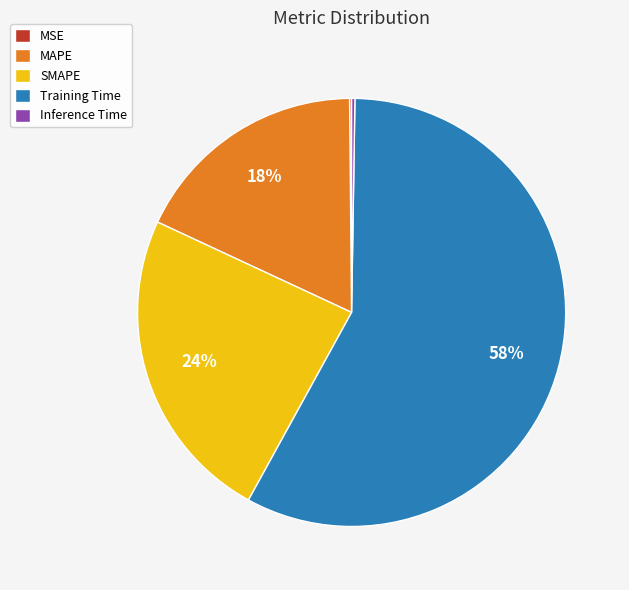

True or false: Training Time accounts for 58% of the total.

True